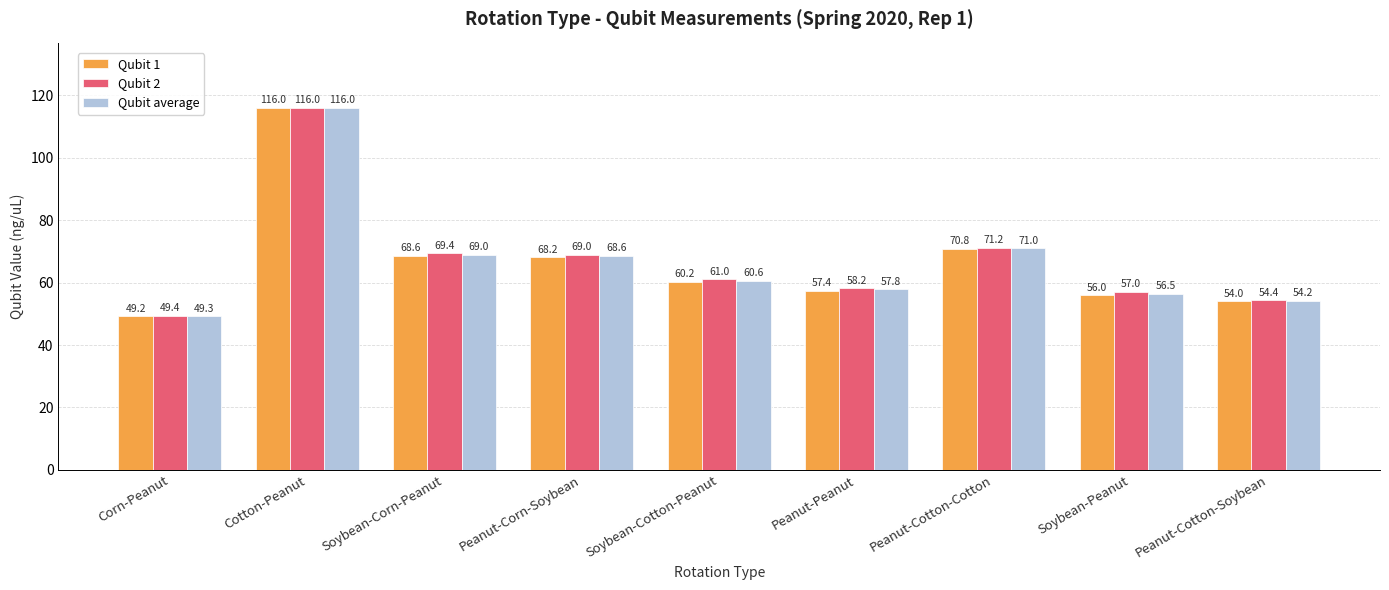

Reading right to left, list all the values displayed in this chart.

Qubit 1: Peanut-Cotton-Soybean=54.0	Soybean-Peanut=56.0	Peanut-Cotton-Cotton=70.8	Peanut-Peanut=57.4	Soybean-Cotton-Peanut=60.2	Peanut-Corn-Soybean=68.2	Soybean-Corn-Peanut=68.6	Cotton-Peanut=116.0	Corn-Peanut=49.2
Qubit 2: Peanut-Cotton-Soybean=54.4	Soybean-Peanut=57.0	Peanut-Cotton-Cotton=71.2	Peanut-Peanut=58.2	Soybean-Cotton-Peanut=61.0	Peanut-Corn-Soybean=69.0	Soybean-Corn-Peanut=69.4	Cotton-Peanut=116.0	Corn-Peanut=49.4
Qubit average: Peanut-Cotton-Soybean=54.2	Soybean-Peanut=56.5	Peanut-Cotton-Cotton=71.0	Peanut-Peanut=57.8	Soybean-Cotton-Peanut=60.6	Peanut-Corn-Soybean=68.6	Soybean-Corn-Peanut=69.0	Cotton-Peanut=116.0	Corn-Peanut=49.3